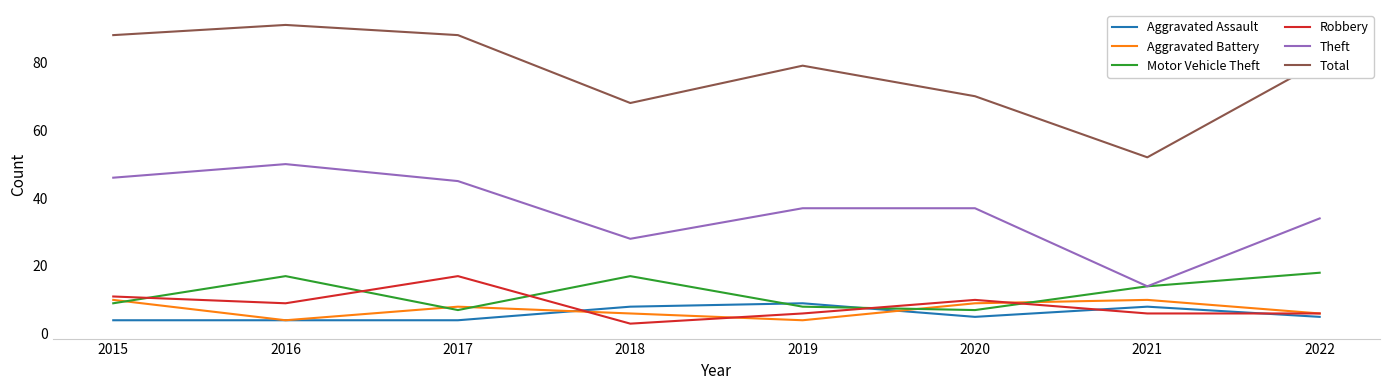

At which label does Theft reach its peak?

2016